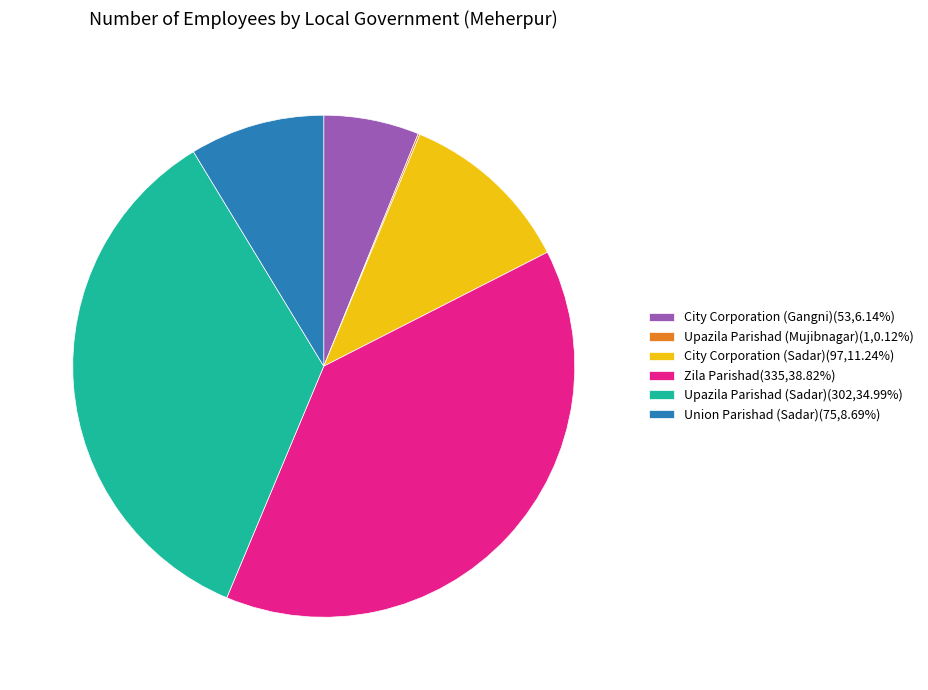

The City Corporation (Gangni) slice represents 6% of the pie. True or false?

True